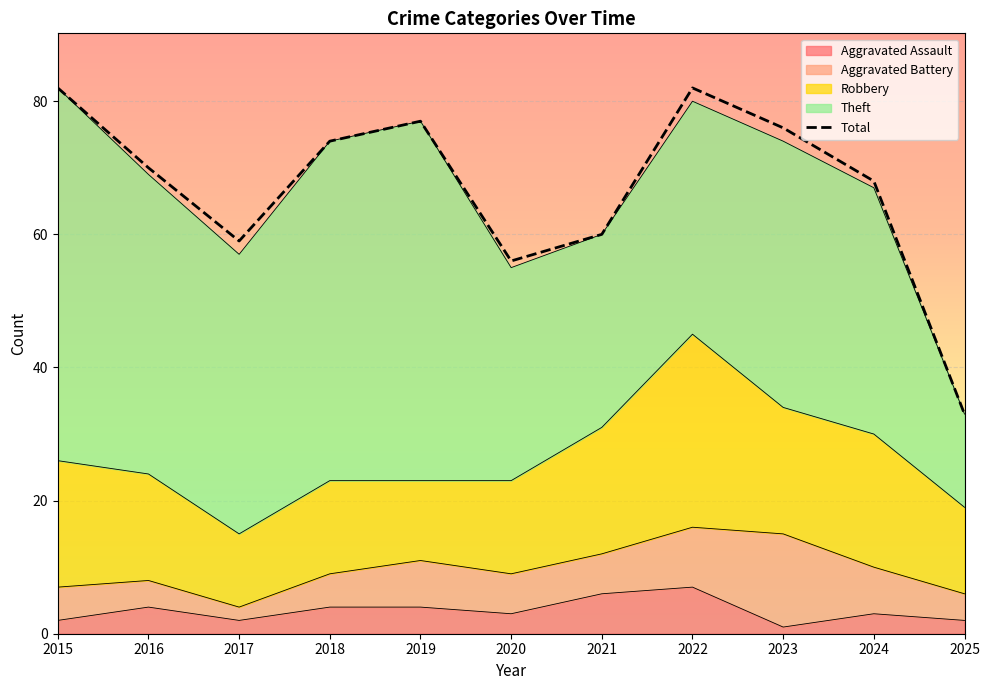

What is the maximum value shown in the chart?

82